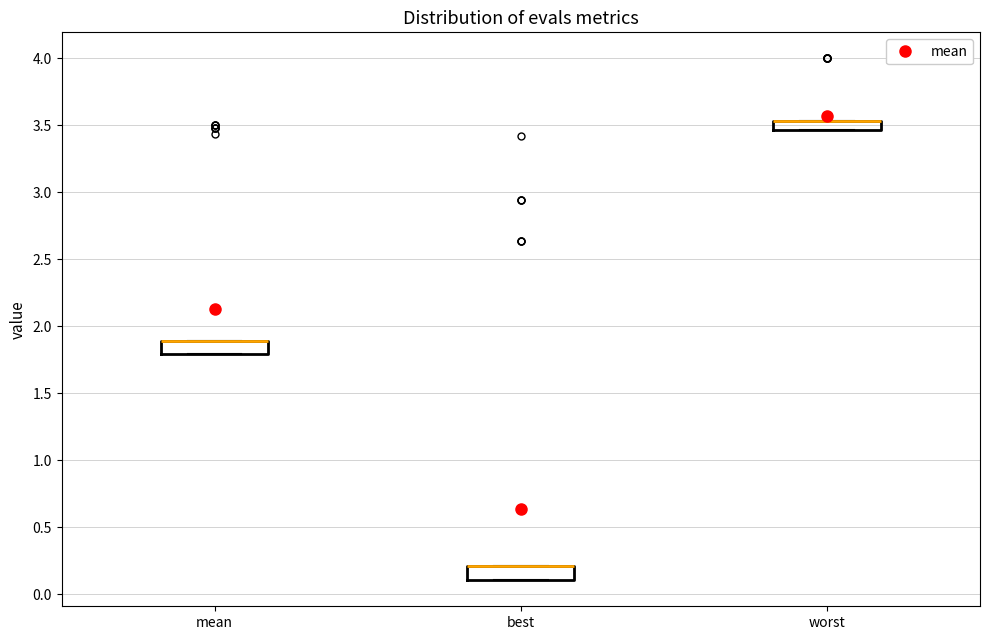

Where is the lower edge of the box for mean on the y-axis? The values are not printed on the chart, so give them approximately, as read against the axis.

1.80